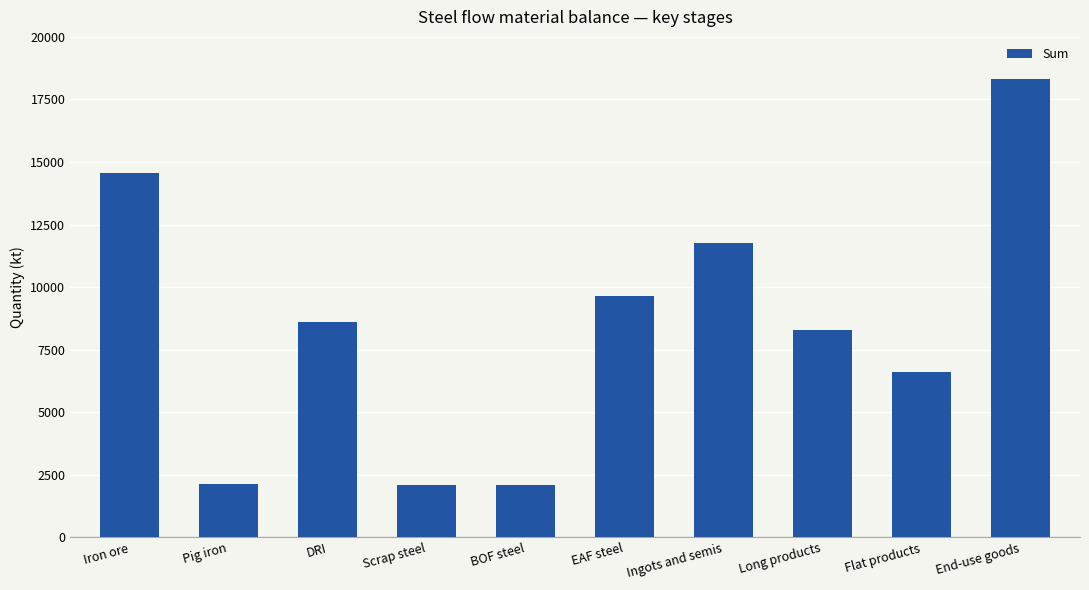

At which label is the value closest to 10206?

EAF steel